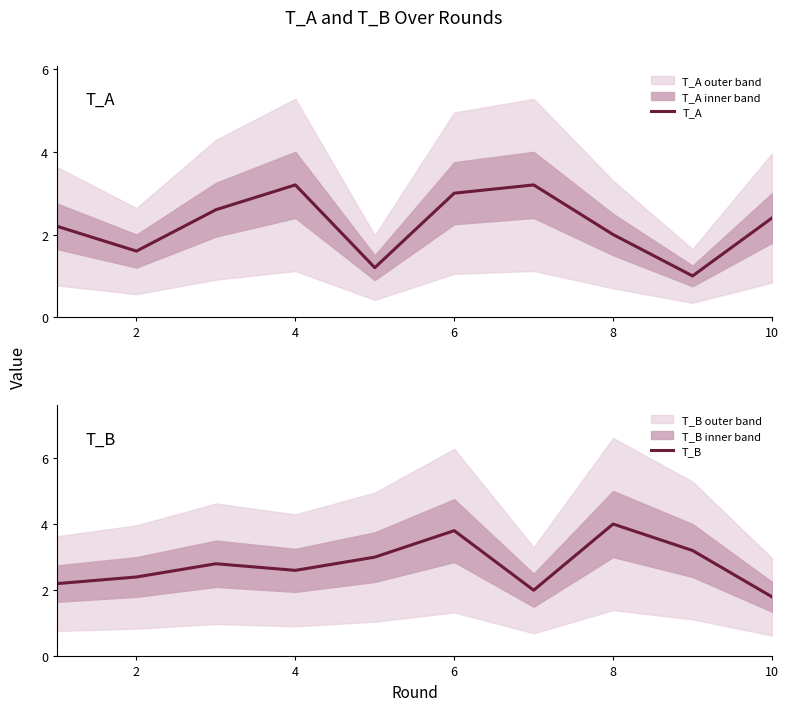

How many intersections are there between T_B and T_A?

5